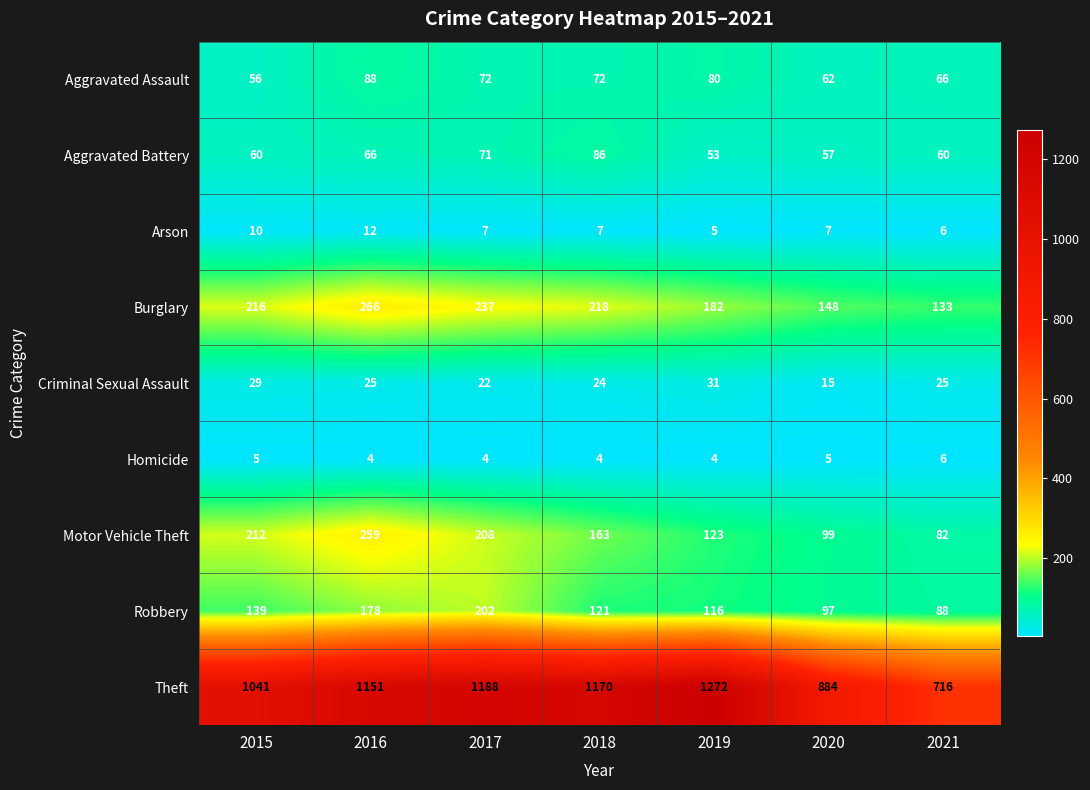

What is the difference between the Aggravated Battery values at 2015 and 2019?

7